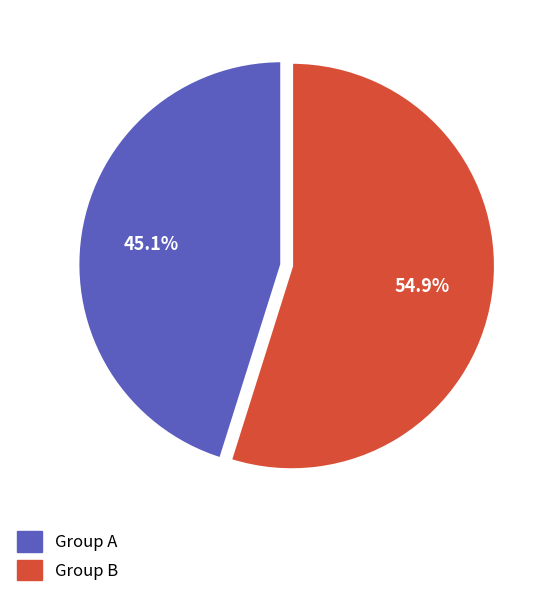

Does any single category account for the majority?

Yes